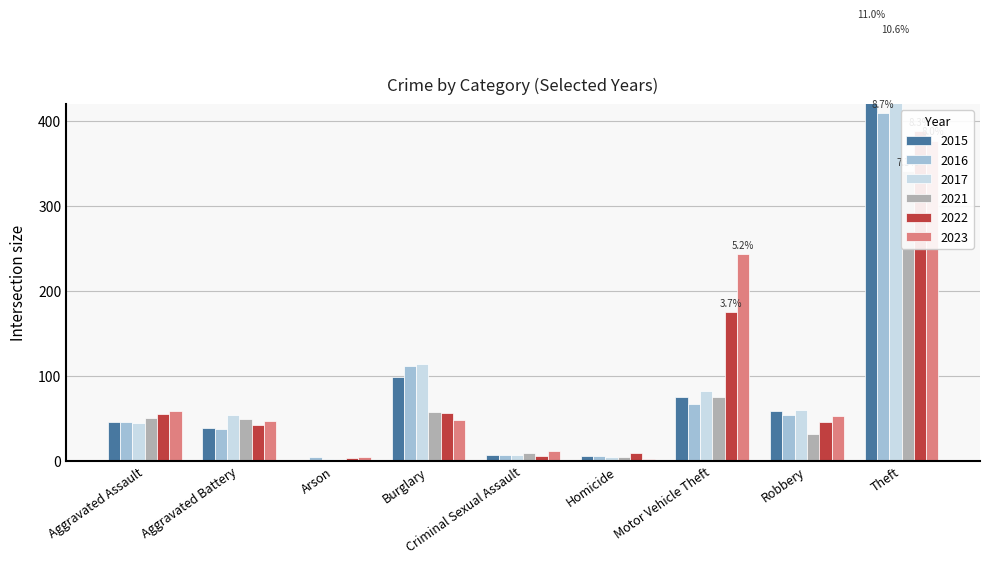

What is the difference between the maximum and minimum values in the 2023 series?

375